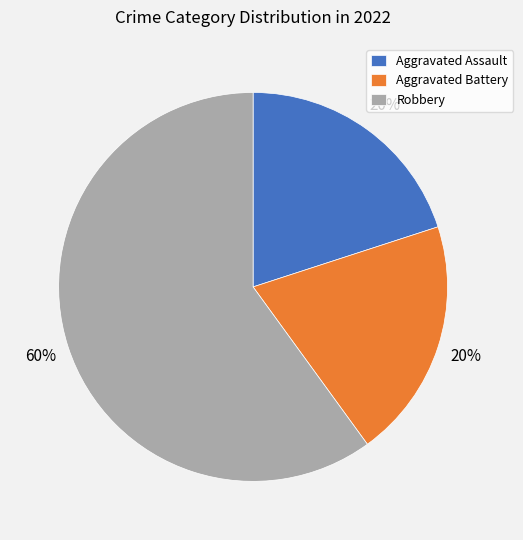

How many slices are in this pie chart?

3